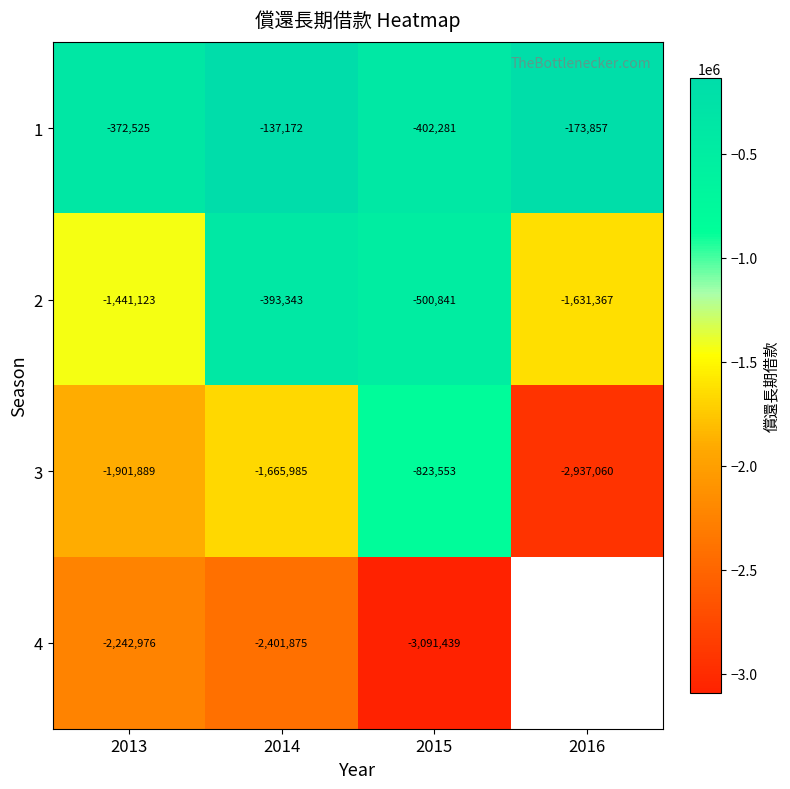

Which has a higher value, 2014 or 2013?

2014